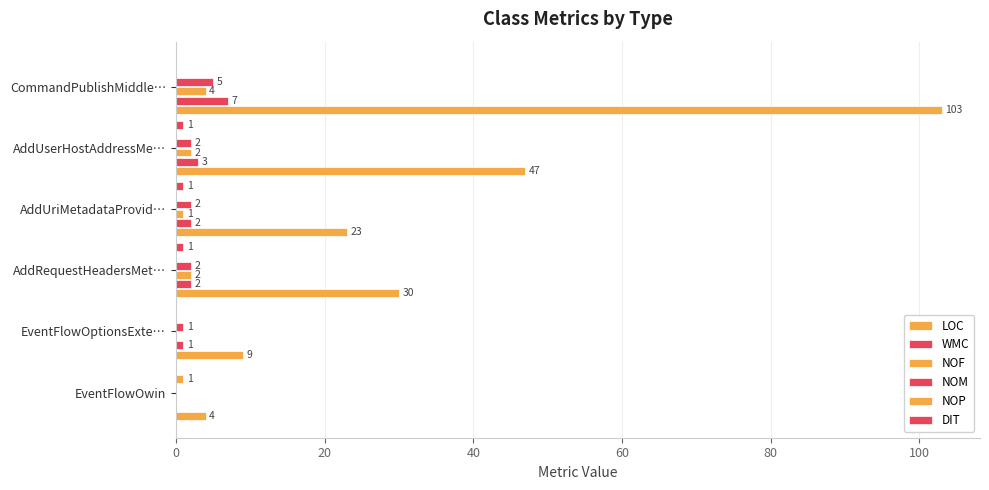

How many values in WMC are above zero?

5